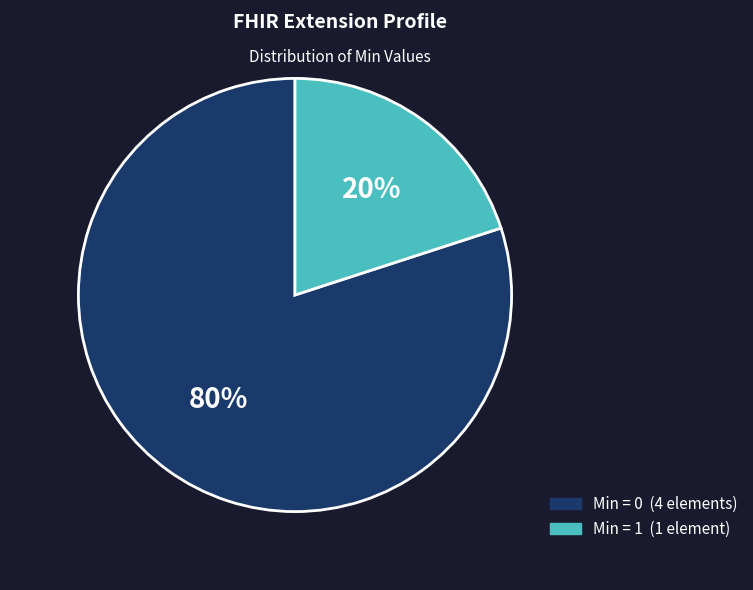

How many slices are in this pie chart?

2